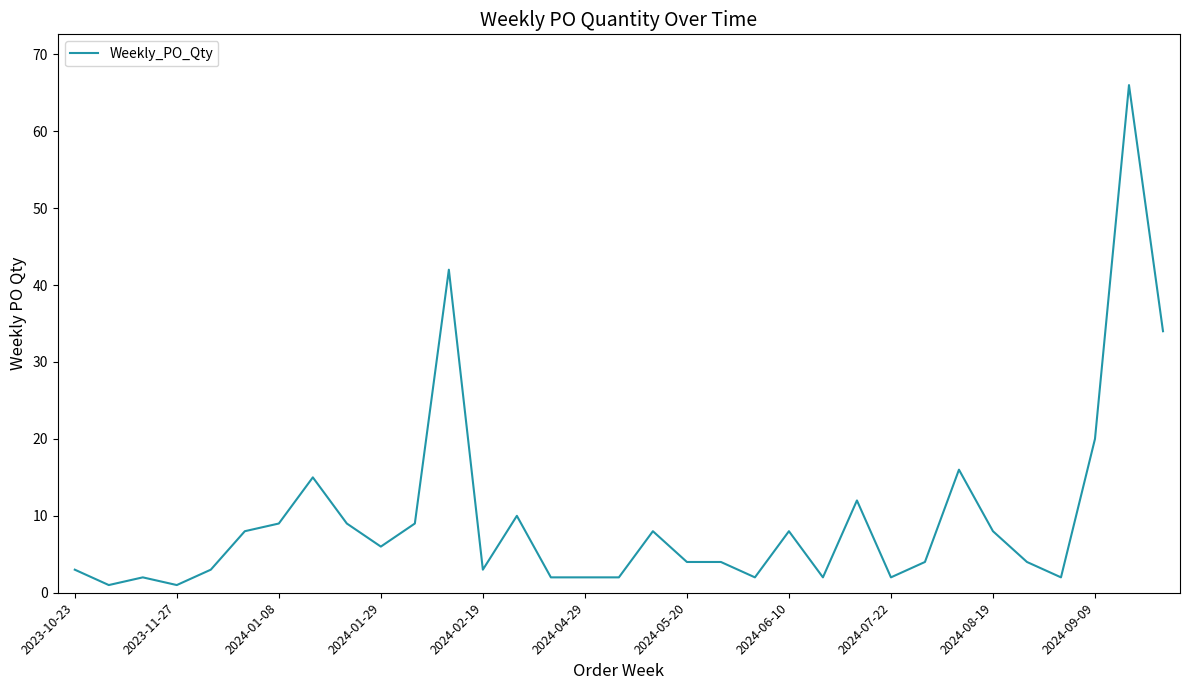

What is the difference between the maximum and minimum values?

65